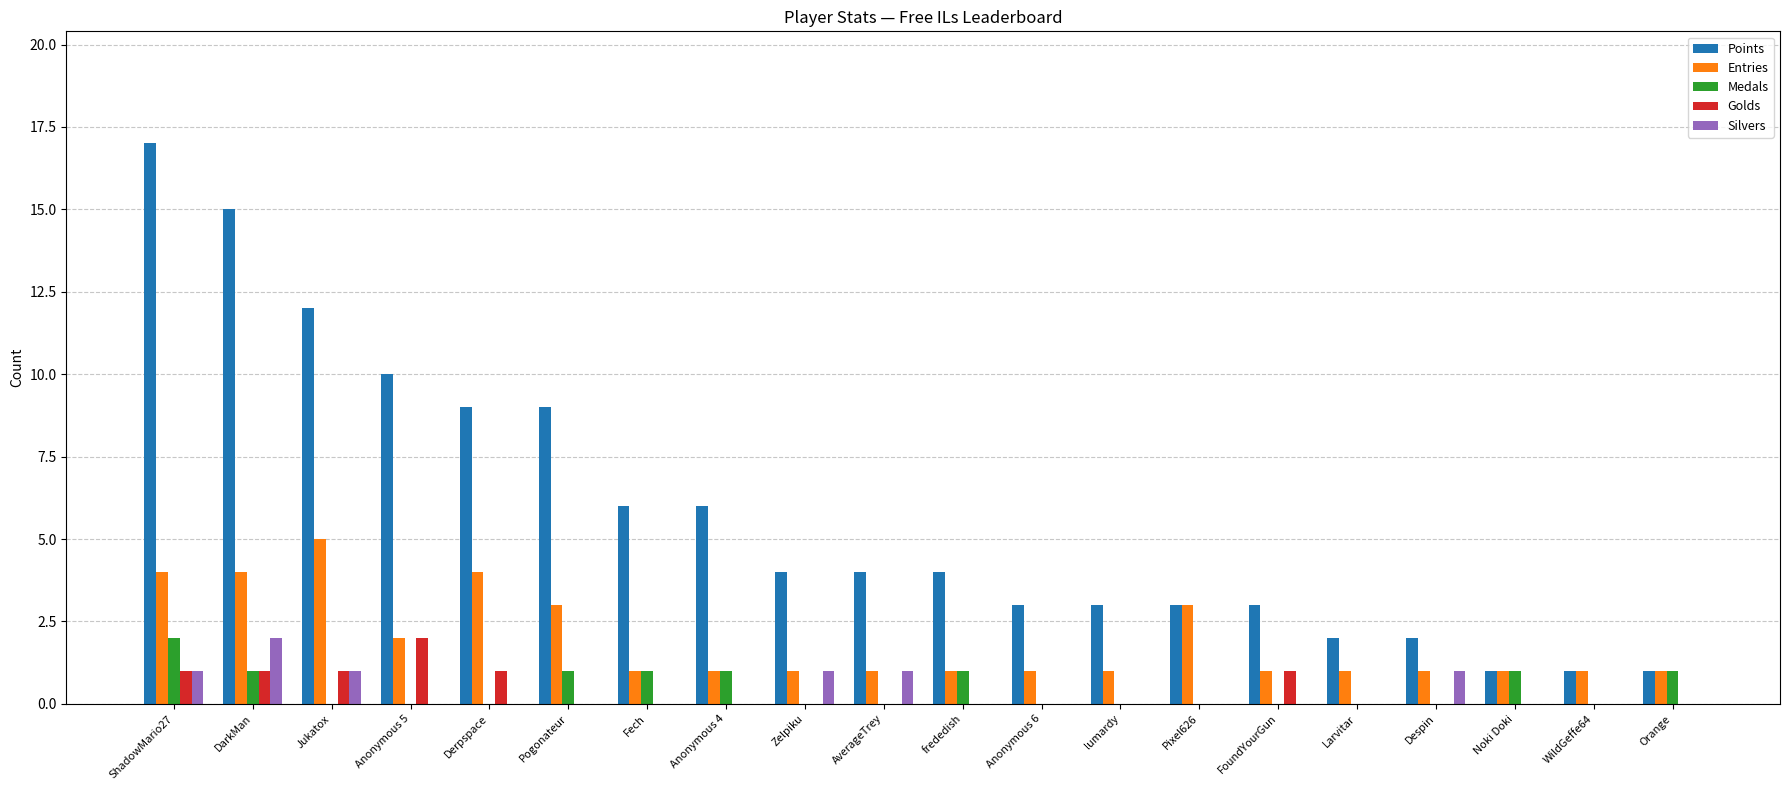

What is the approximate value of Entries at Derpspace?

4